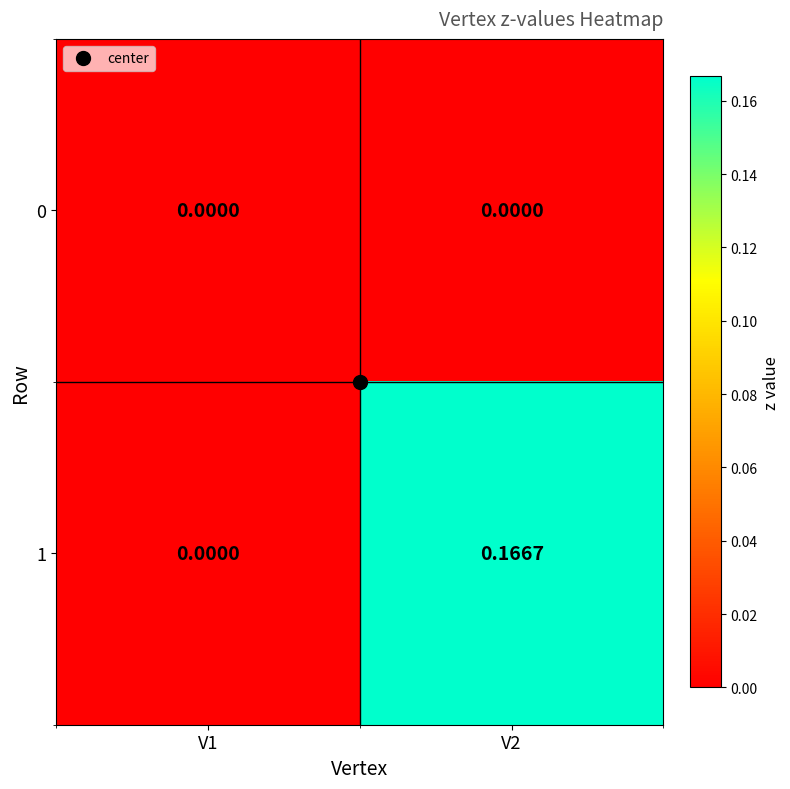

Is the value of 0 at V2 greater than the value of 1 at V2?

No